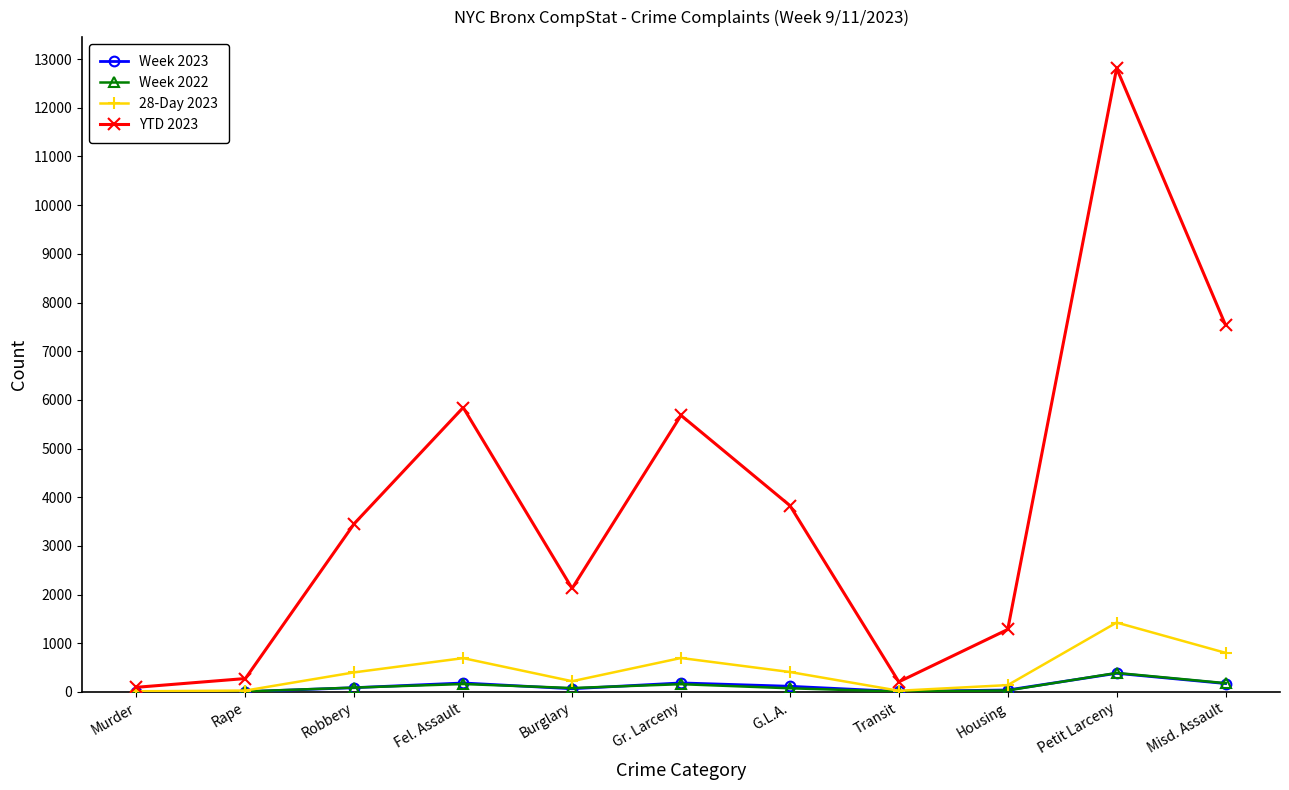

True or false: Week 2022 has more than 0 interior local peaks.

True